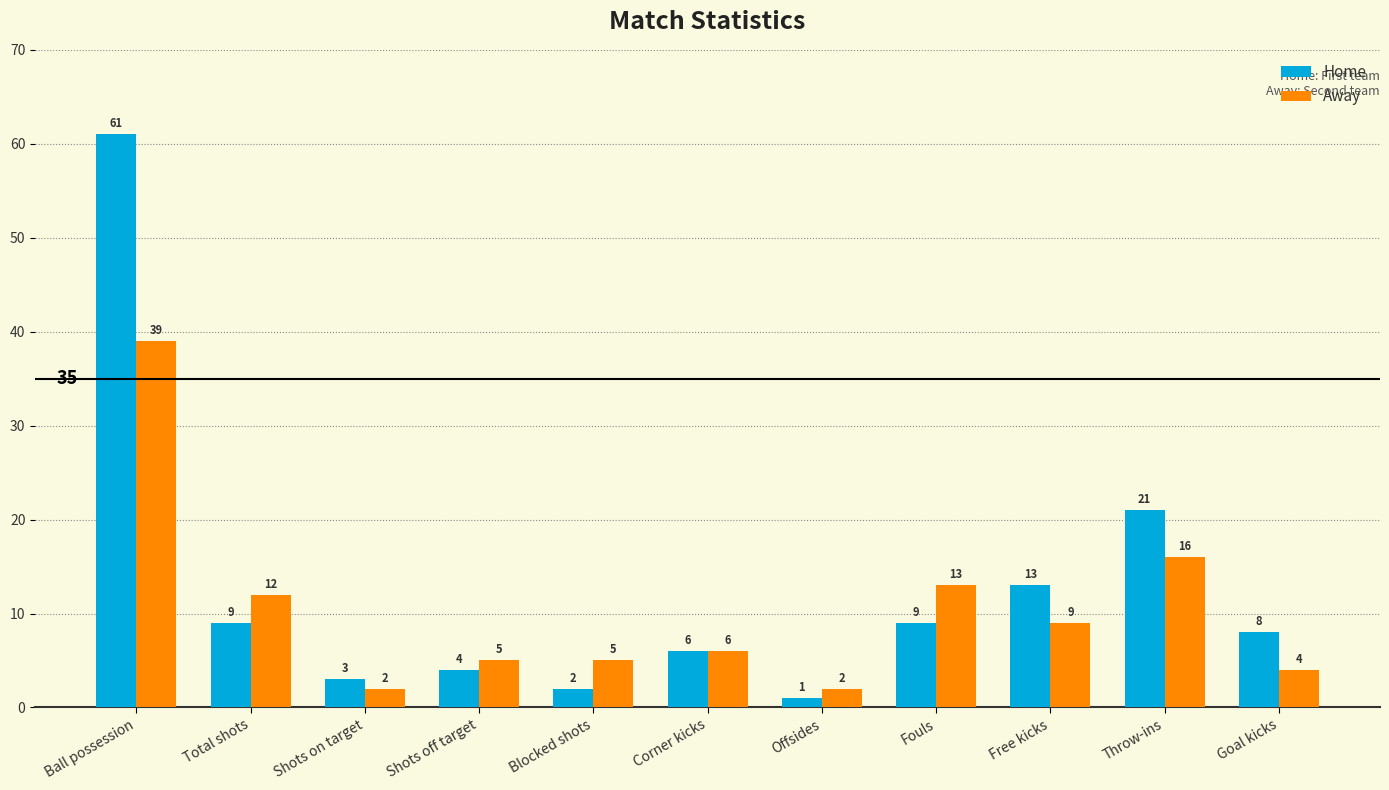

How many groups of bars are there?

11